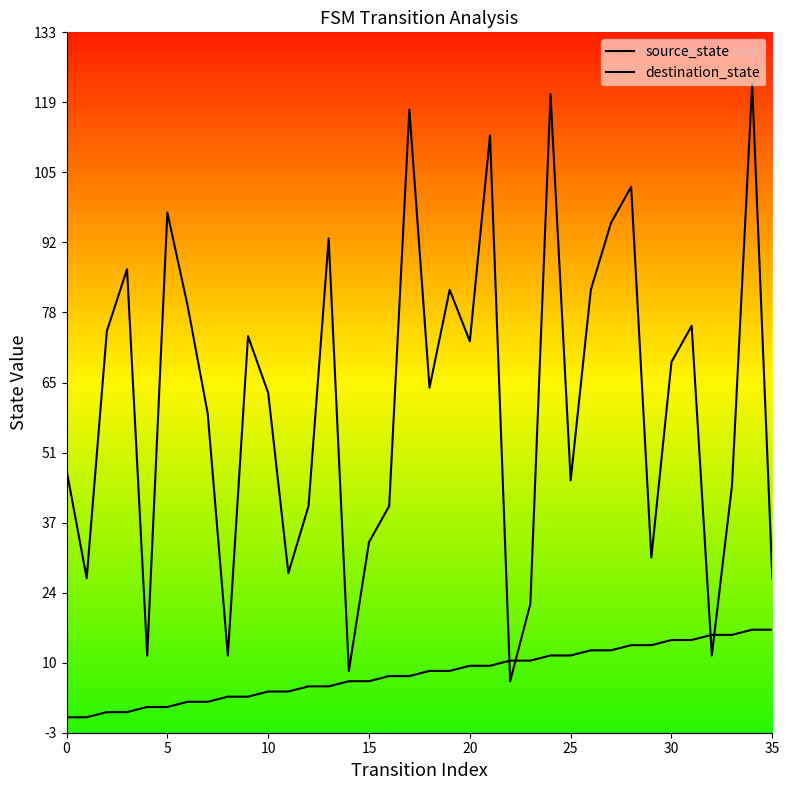

After their last crossing, which series has the higher values: destination_state or source_state?

destination_state